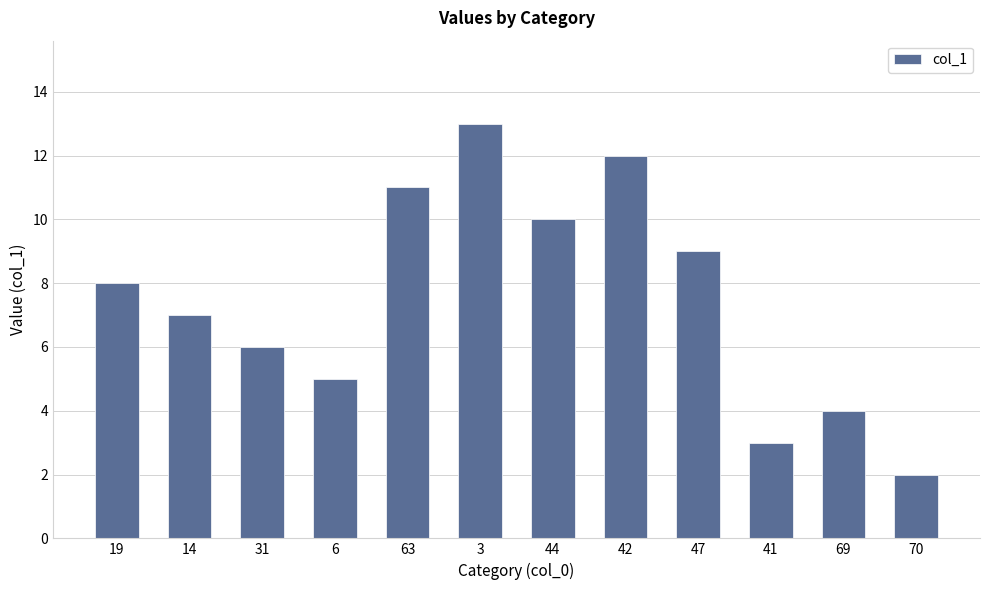

Count the number of data series in this chart.

1